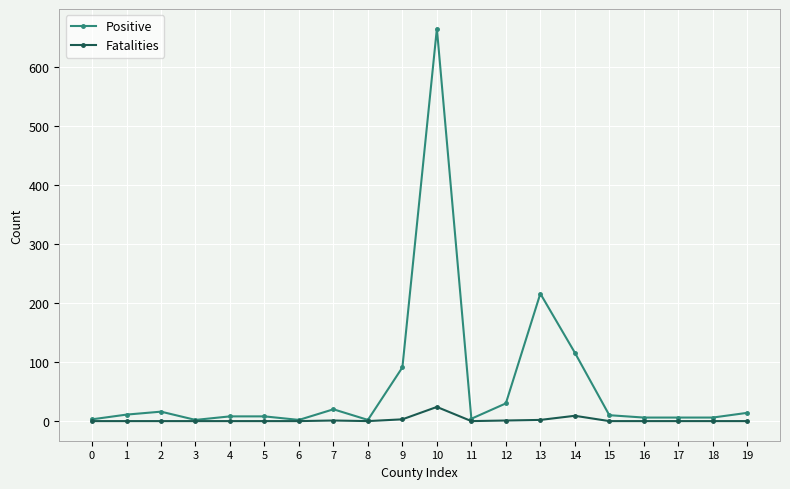

Which series has the largest range (max minus min)?

Positive